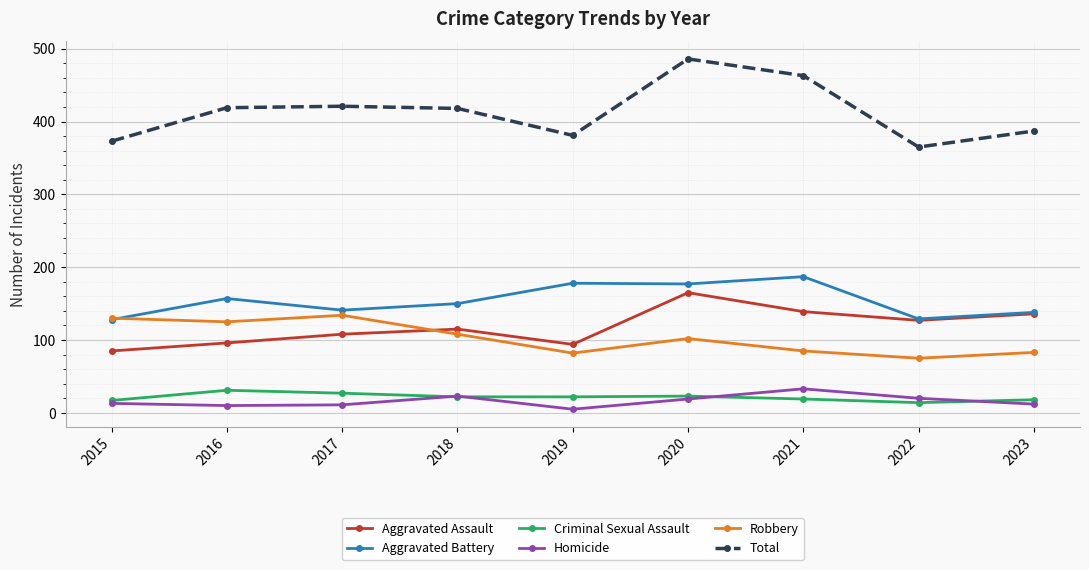

Where is the first local maximum for Aggravated Battery?

2016